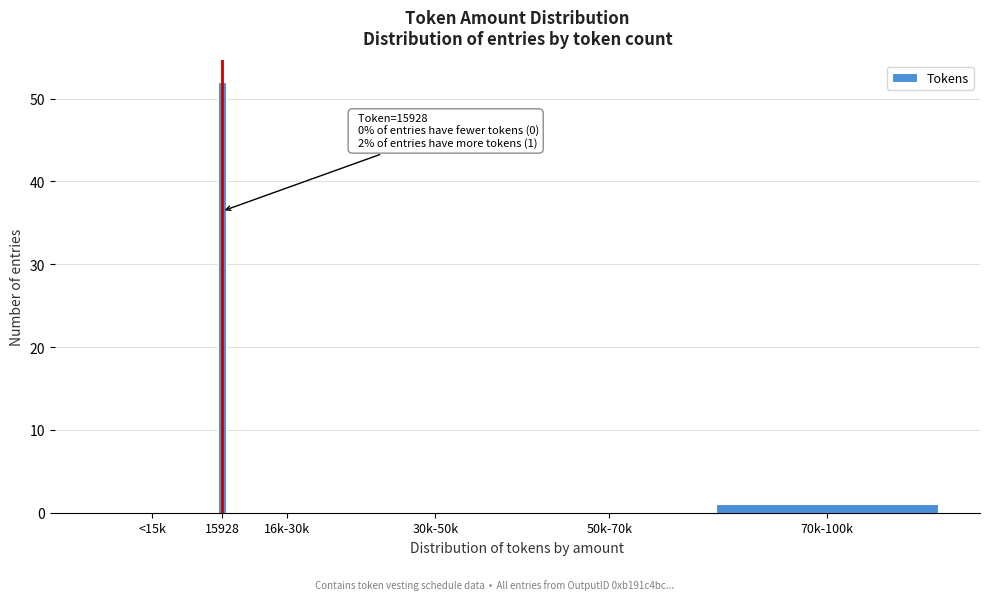

Reading left to right, list all the values displayed in this chart.

<15k=0	15928=52	16k-30k=0	30k-50k=0	50k-70k=0	70k-100k=1